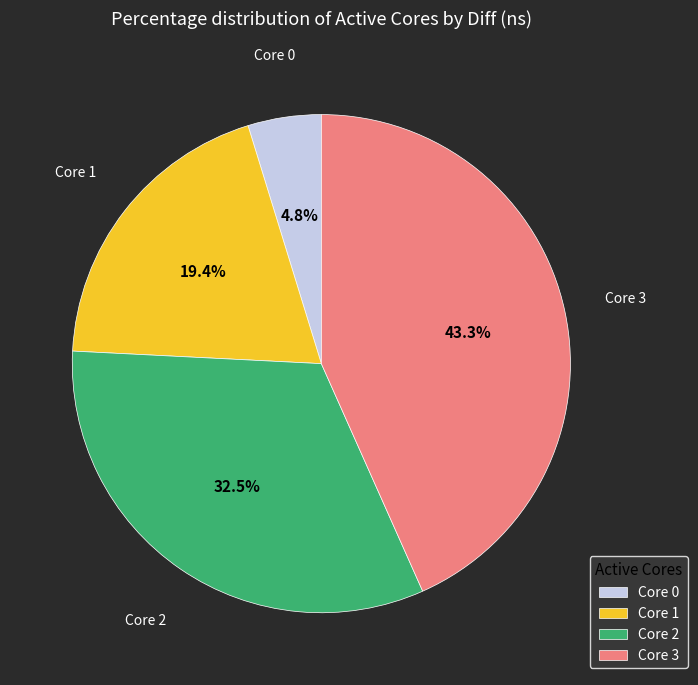

How many slices are in this pie chart?

4